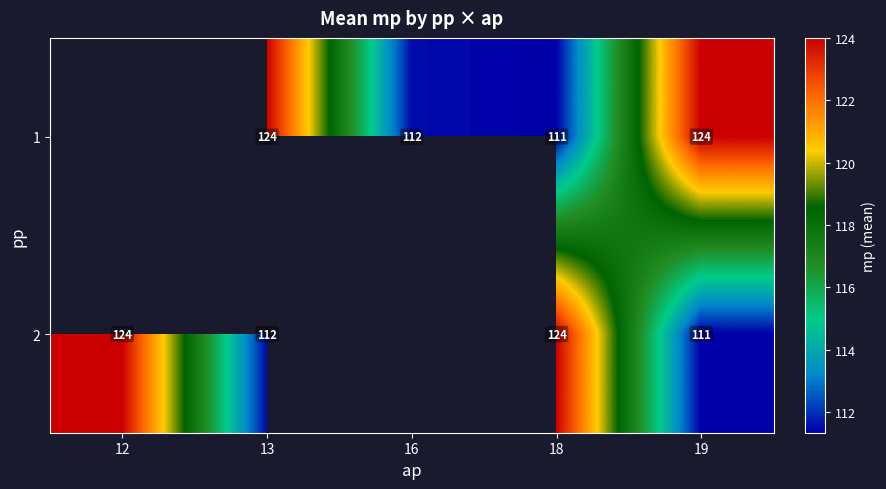

What is the minimum value shown in the chart?

111.3